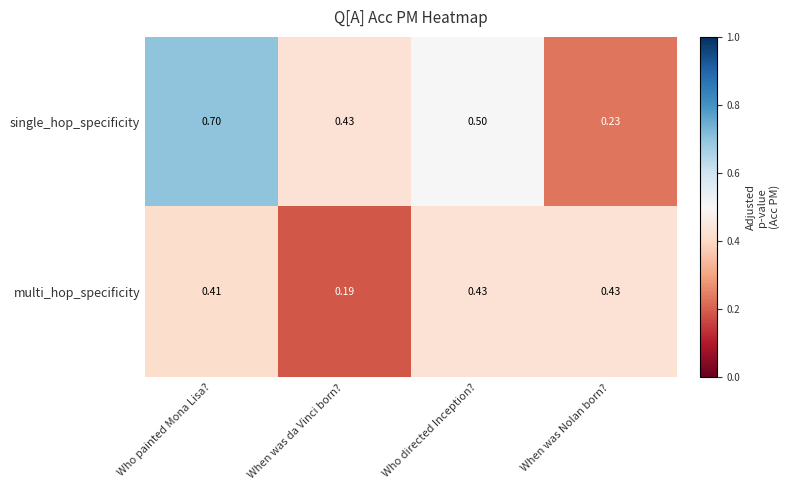

At which category does the chart reach its peak across all series?

Who painted Mona Lisa?